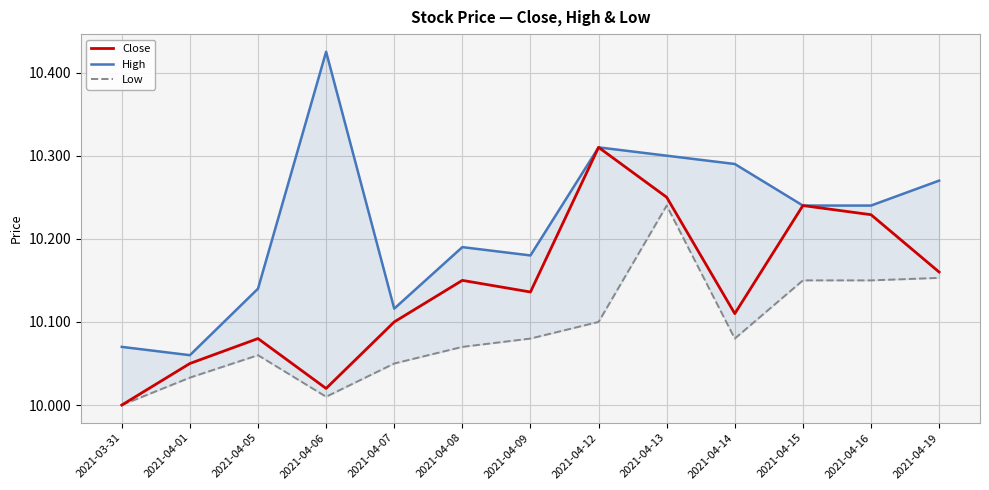

Count the High values in the range 10 to 11.

13